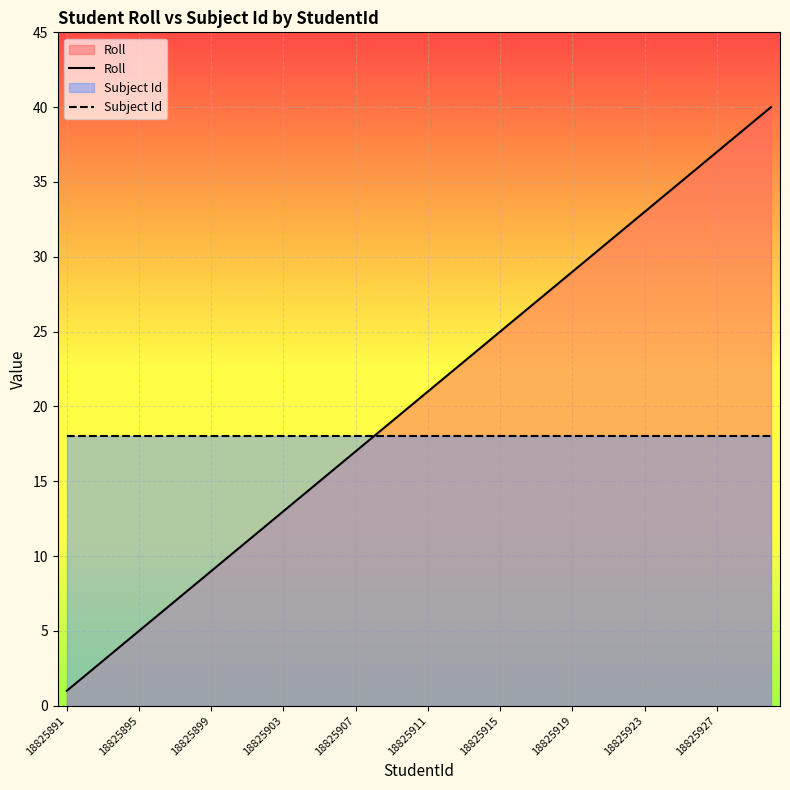

The Roll series shows 17 at 18825907. True or false?

True